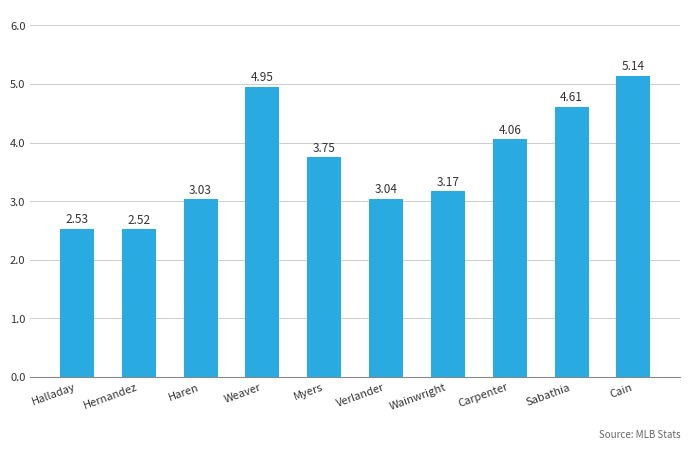

How many bars are there in total?

10